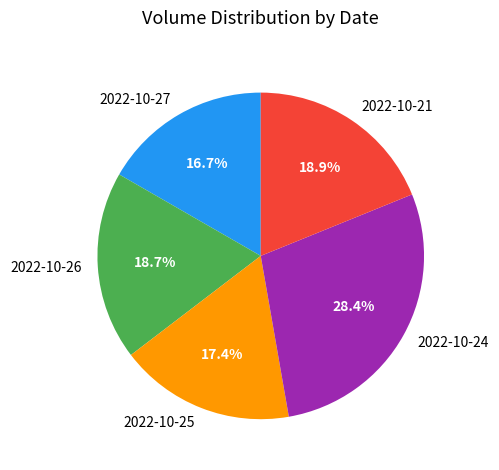

Which has a higher value, 2022-10-25 or 2022-10-24?

2022-10-24